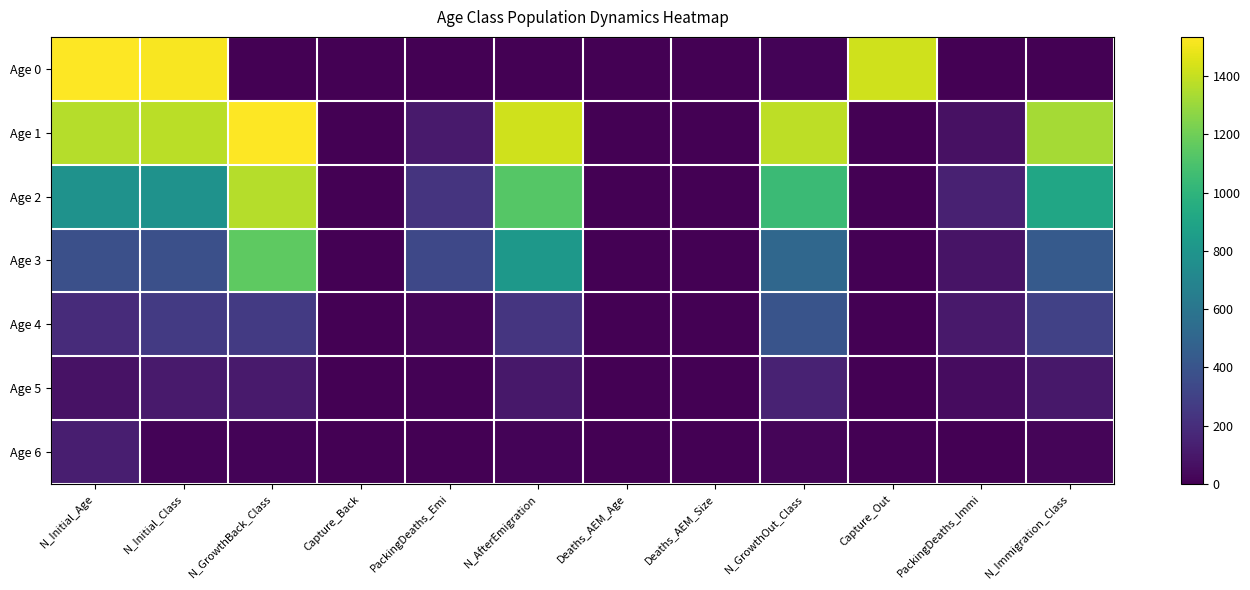

At which category is the sum across all series the highest?

N_Initial_Age